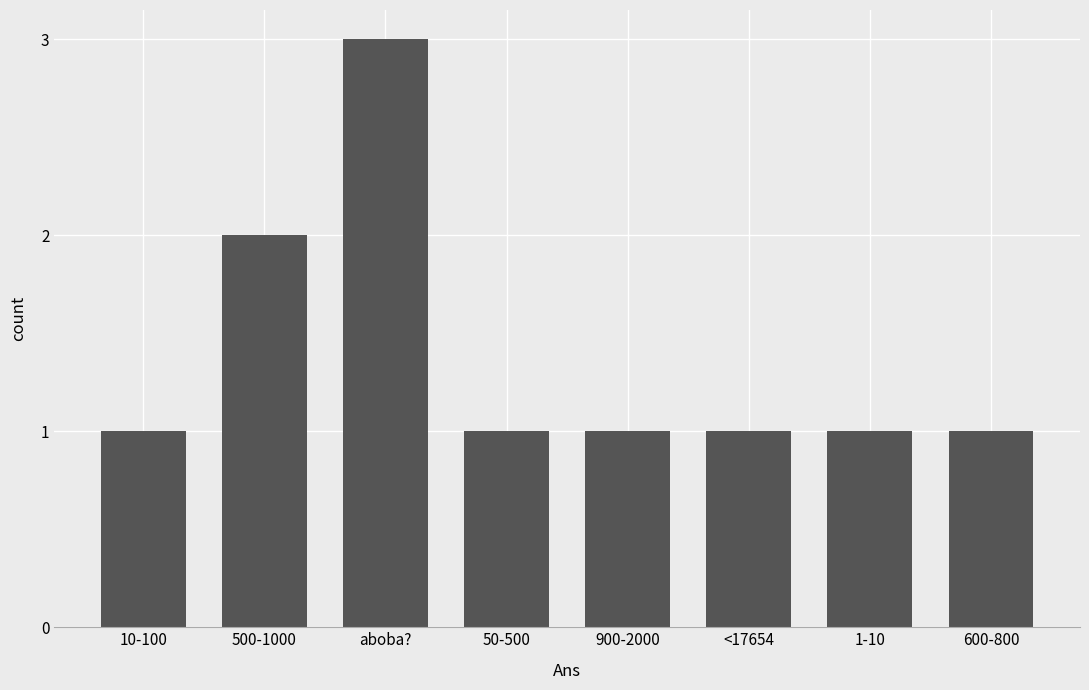

What is the sum of all values?

11